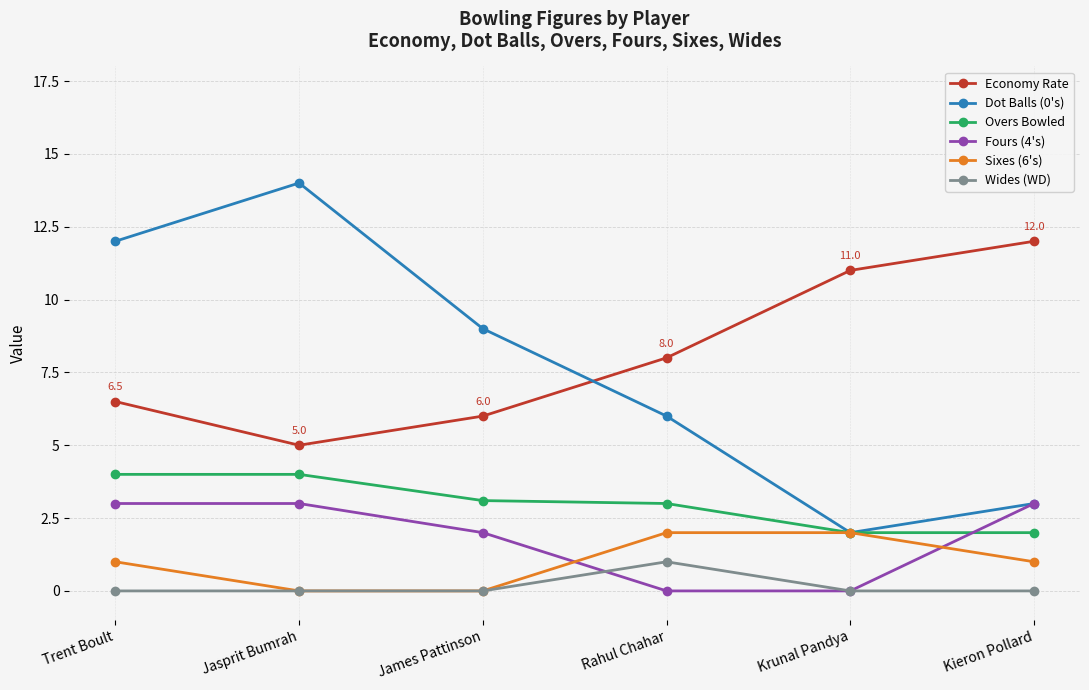

Which category has the highest value across all series?

Jasprit Bumrah